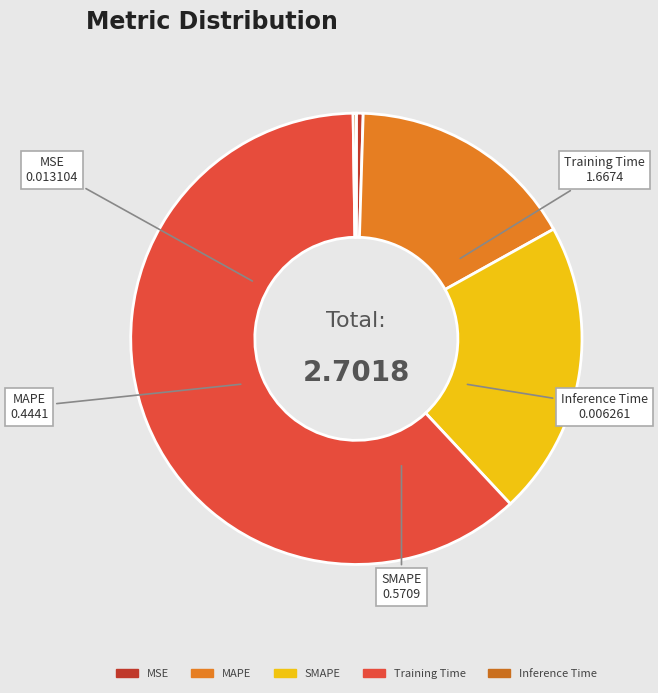

Which category has the biggest portion of the pie?

Training Time